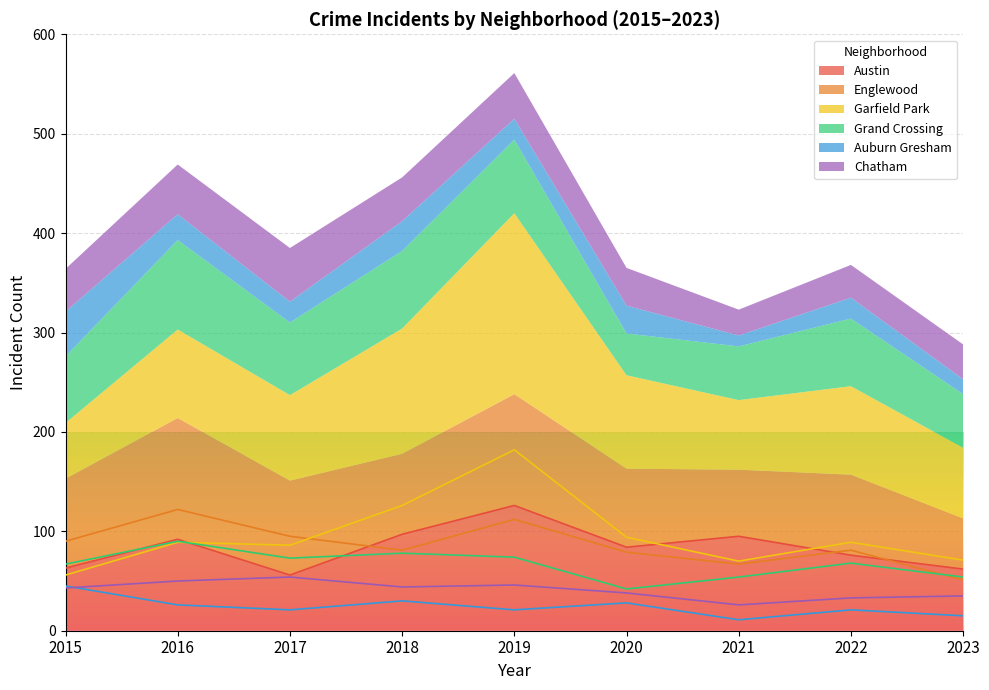

Is it true that Austin equals 46 at 2018?

False